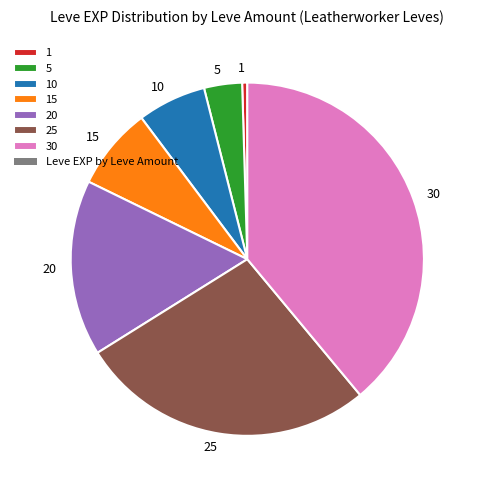

Combined, do 25 and 20 account for over 50%?

No